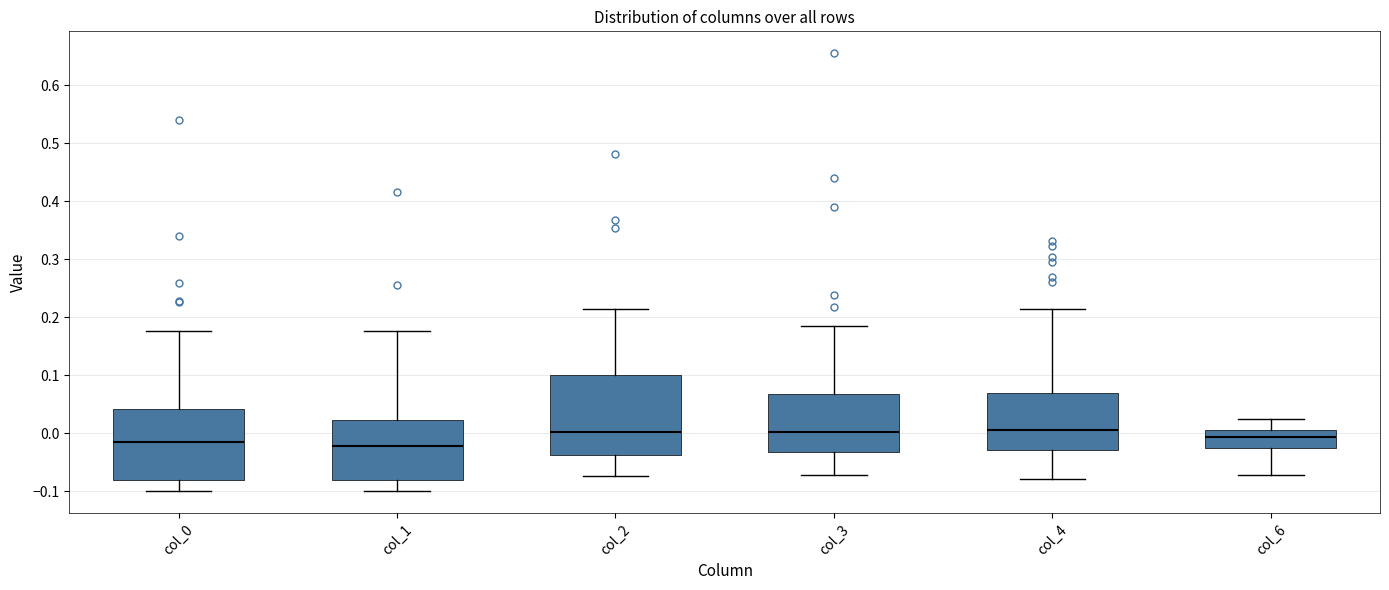

Reading left to right, read every box against the y-axis: the position of its median line, the range the box covers, and the ends of its whiskers. The values are not printed on the chart, so give them approximately, as read against the axis.

col_0: median -0.01, box -0.08 to 0.04, whiskers -0.10 to 0.18
col_1: median -0.02, box -0.08 to 0.02, whiskers -0.10 to 0.18
col_2: median 0.00, box -0.04 to 0.10, whiskers -0.07 to 0.22
col_3: median 0.00, box -0.03 to 0.07, whiskers -0.07 to 0.19
col_4: median 0.01, box -0.03 to 0.07, whiskers -0.08 to 0.21
col_6: median -0.01, box -0.03 to 0.01, whiskers -0.07 to 0.03